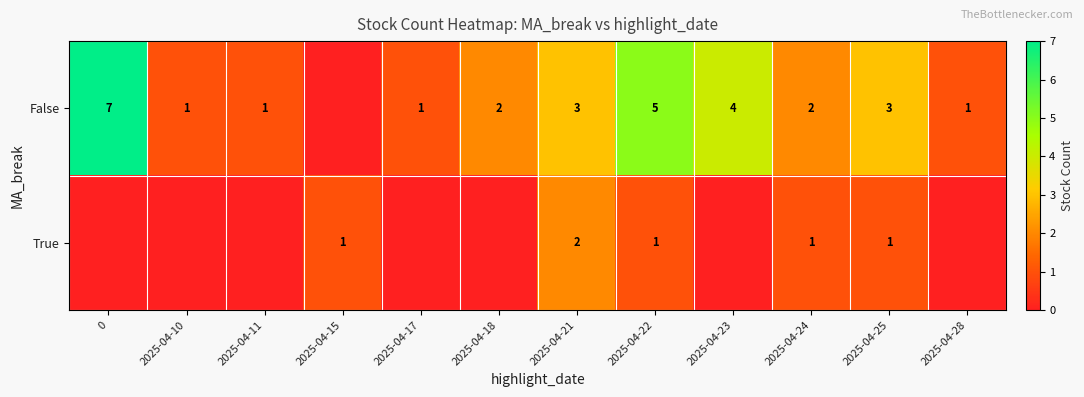

Is it true that False equals 7 at 0?

True